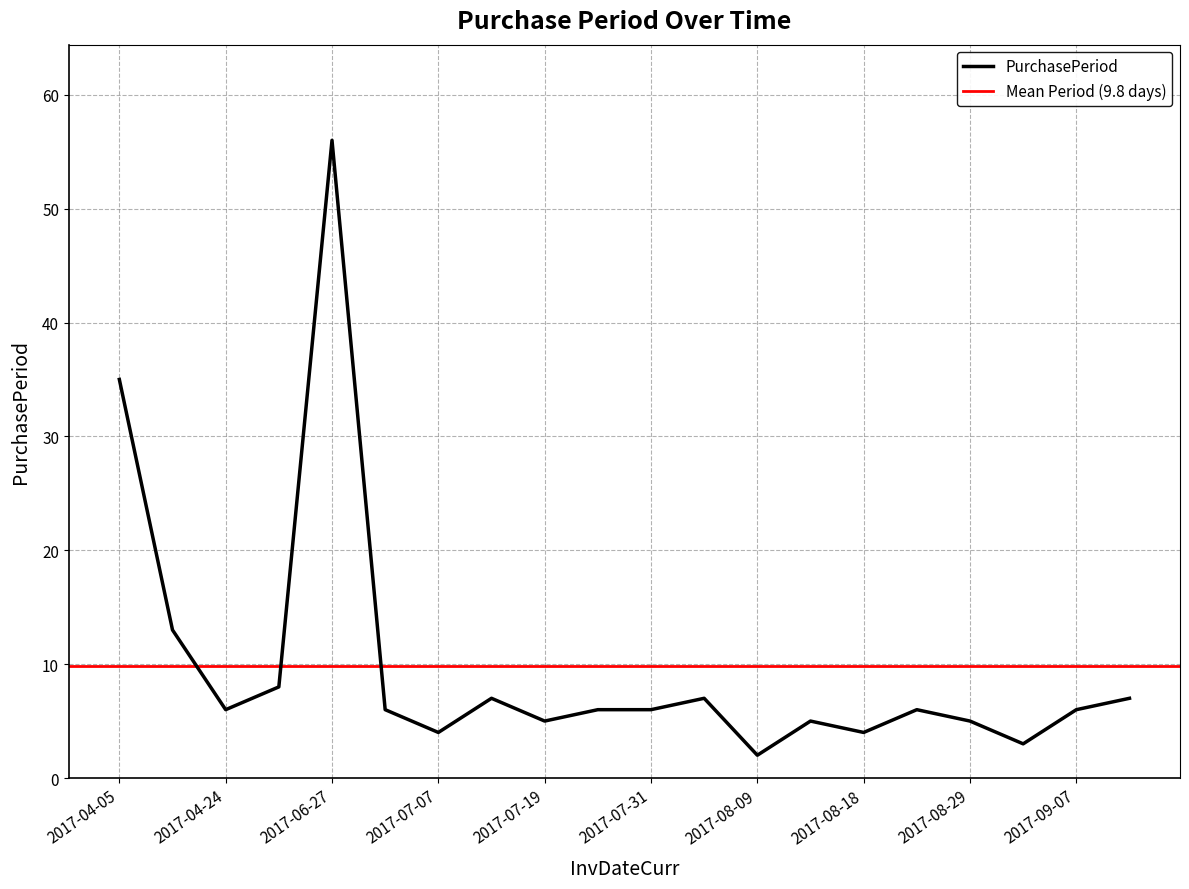

What is the difference between the values at 2017-07-25 and 2017-04-05?

29